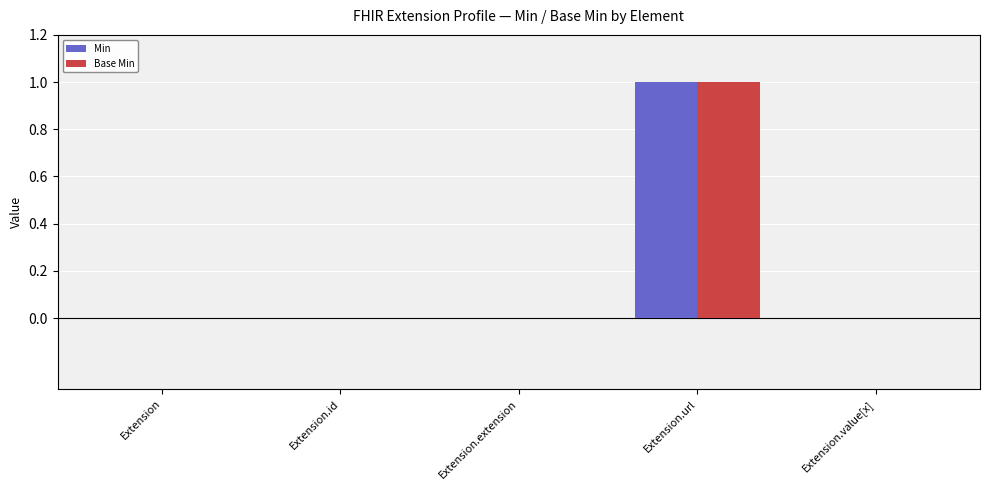

How many Base Min values are between 0 and 1?

5